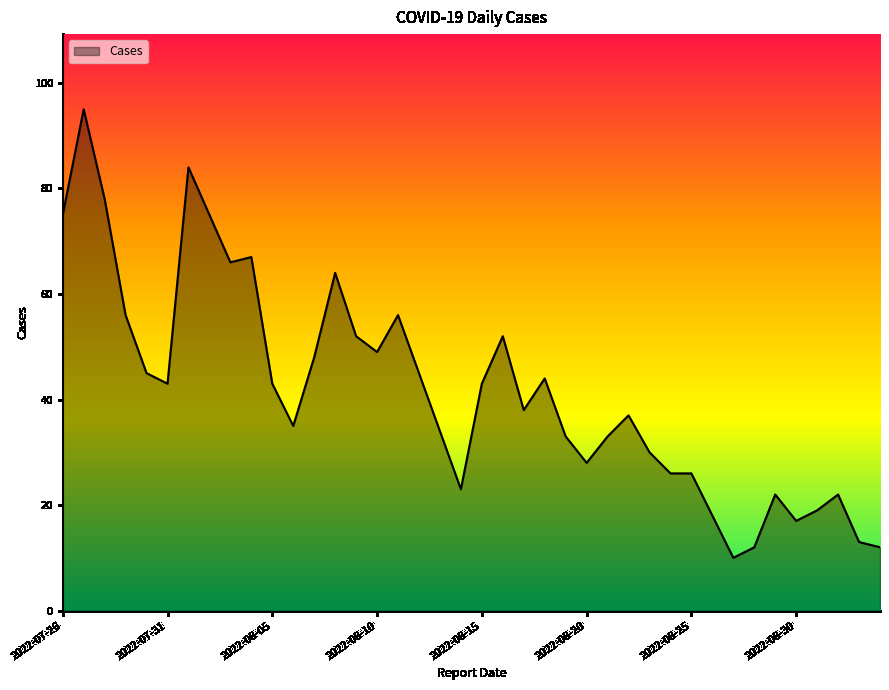

What is the maximum value shown in the chart?

95